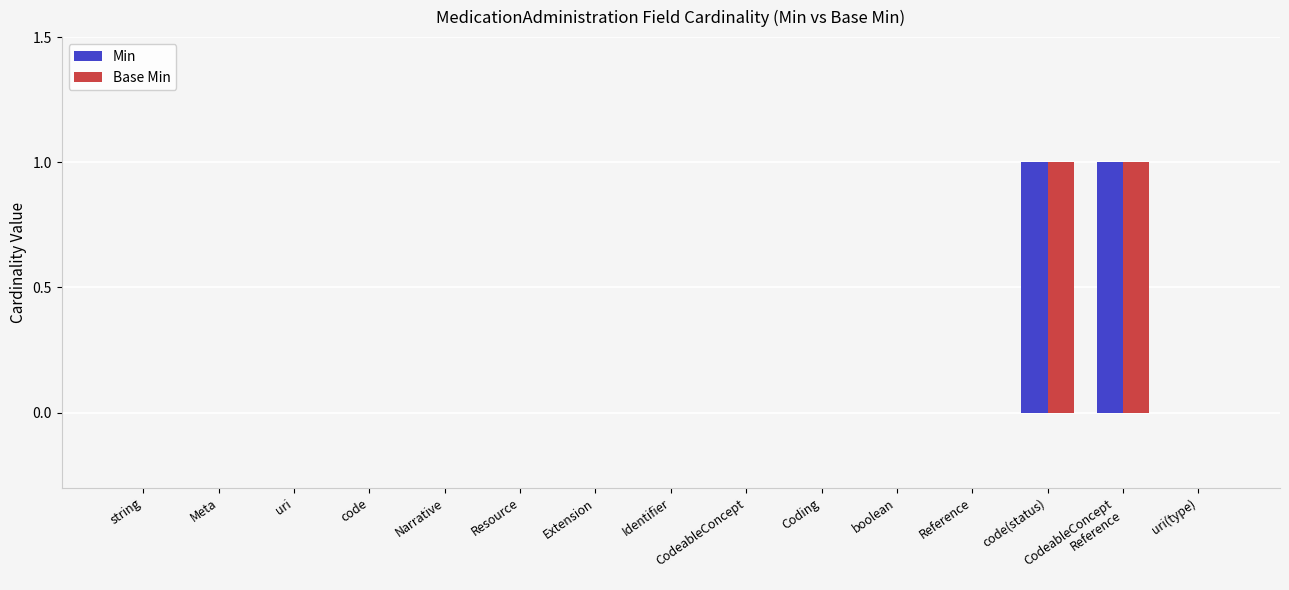

Reading left to right, transcribe all the data shown in this chart.

Min: string=0	Meta=0	uri=0	code=0	Narrative=0	Resource=0	Extension=0	Identifier=0	CodeableConcept=0	Coding=0	boolean=0	Reference=0	code(status)=1	CodeableConcept
Reference=1	uri(type)=0
Base Min: string=0	Meta=0	uri=0	code=0	Narrative=0	Resource=0	Extension=0	Identifier=0	CodeableConcept=0	Coding=0	boolean=0	Reference=0	code(status)=1	CodeableConcept
Reference=1	uri(type)=0